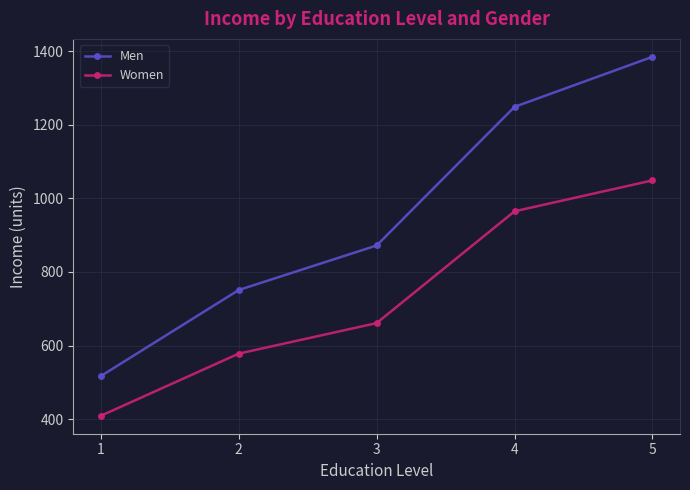

List the labels in order of Women value, smallest first.

1, 2, 3, 4, 5